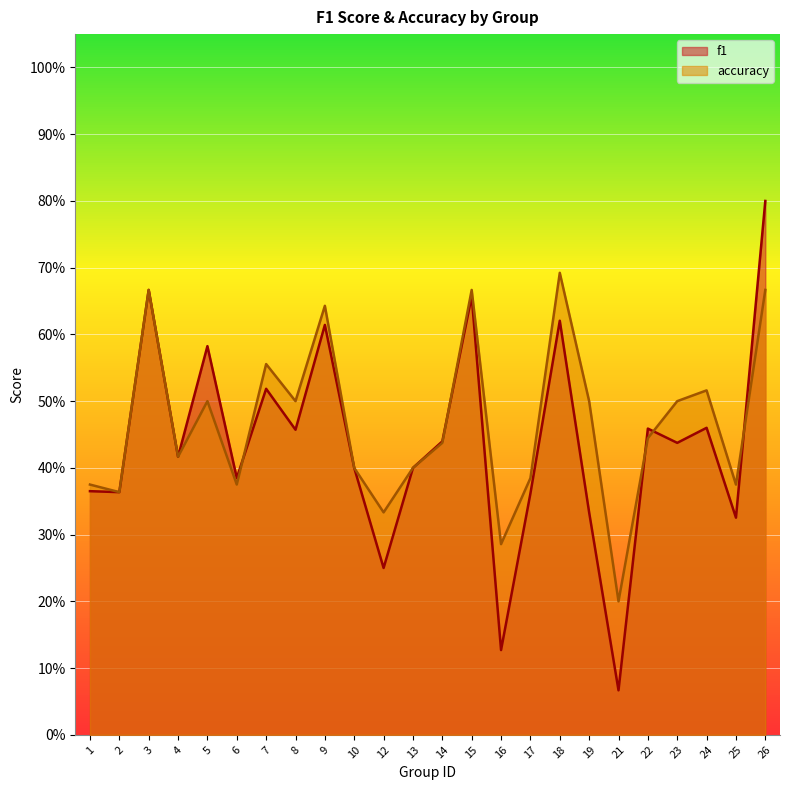

The value of f1 at 17 is 0.4. True or false?

True